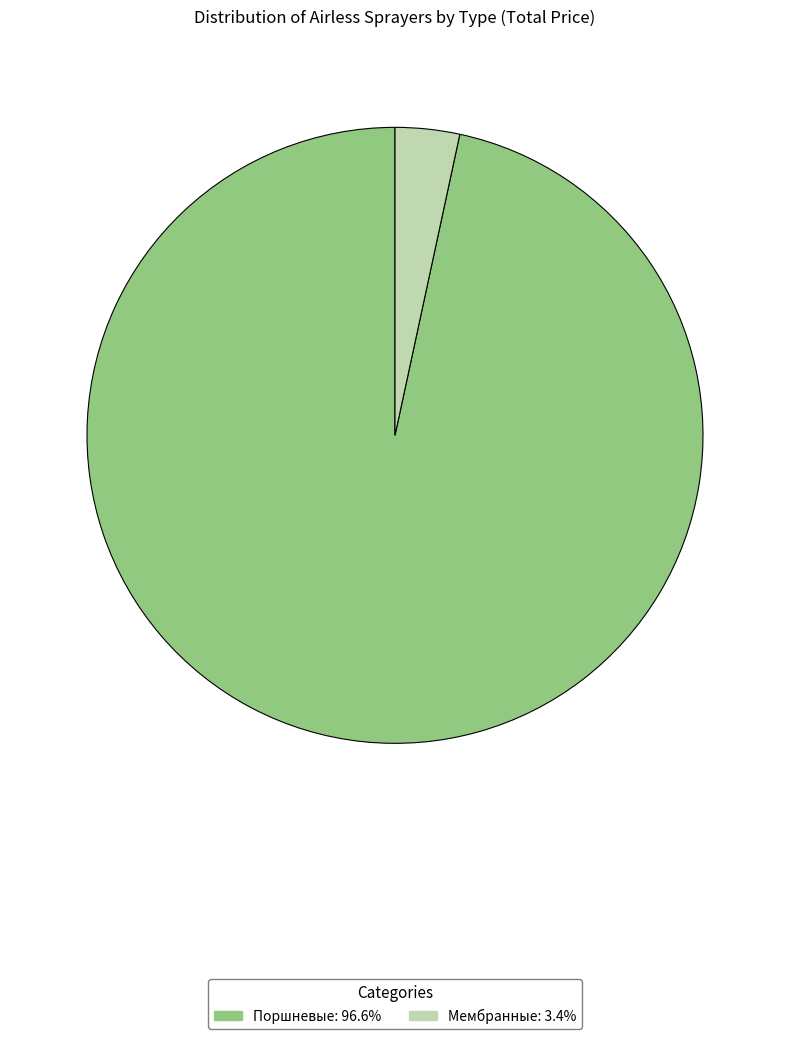

Is there a majority slice in this chart?

Yes